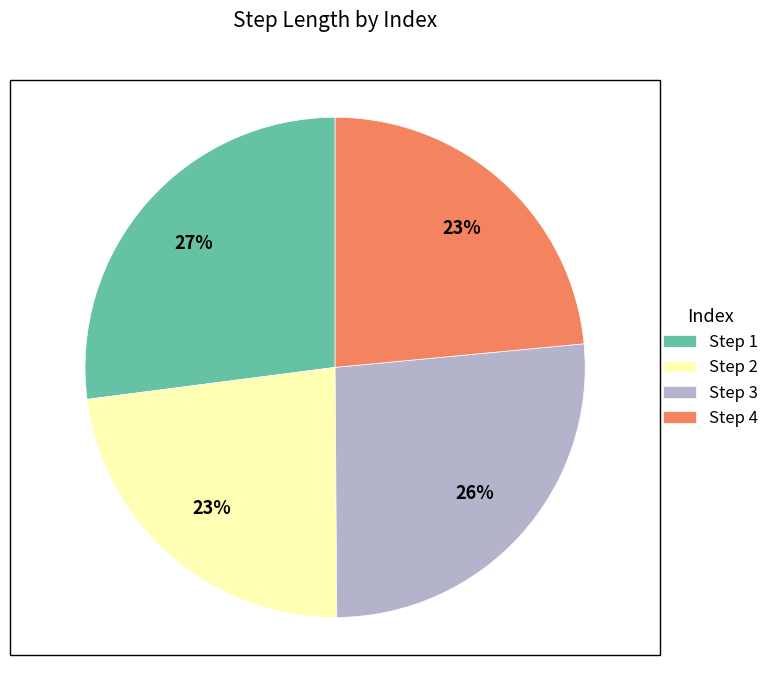

Is there any slice that represents more than half of the pie?

No